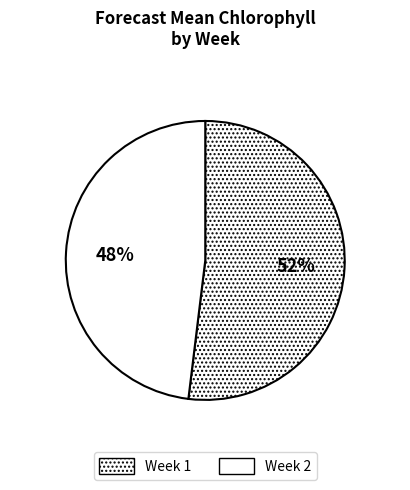

Is it true that Week 2 is 36% of the pie?

False